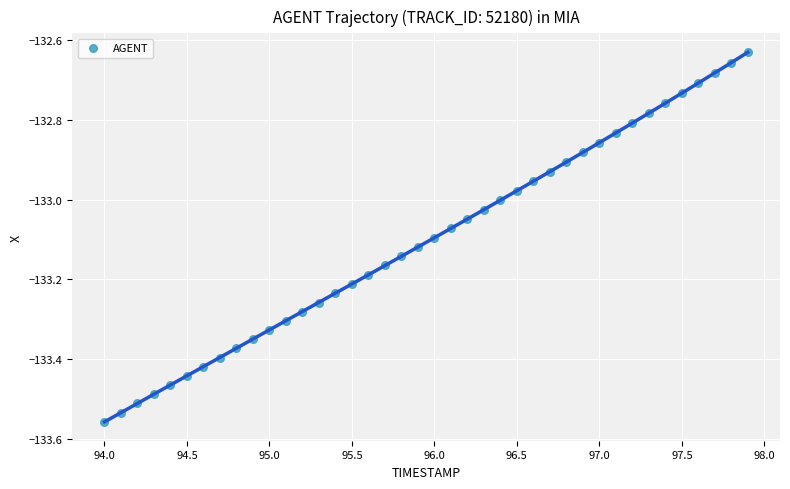

Count the number of points in this scatter plot.

40